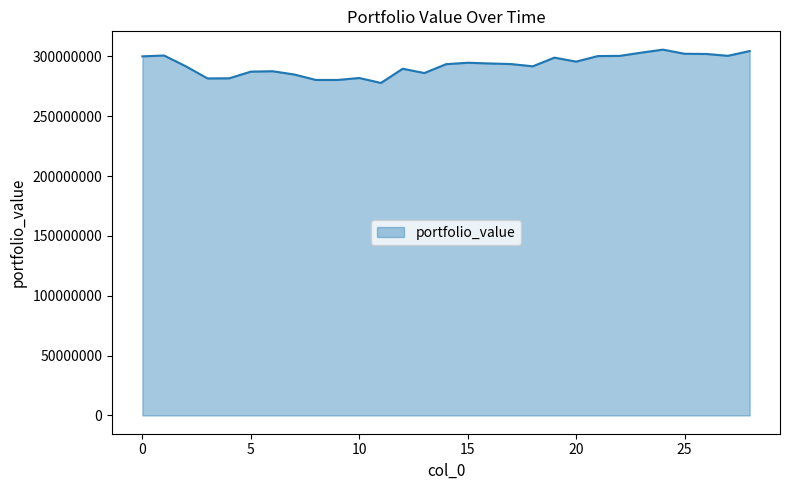

What is the maximum value shown in the chart?

305609145.3